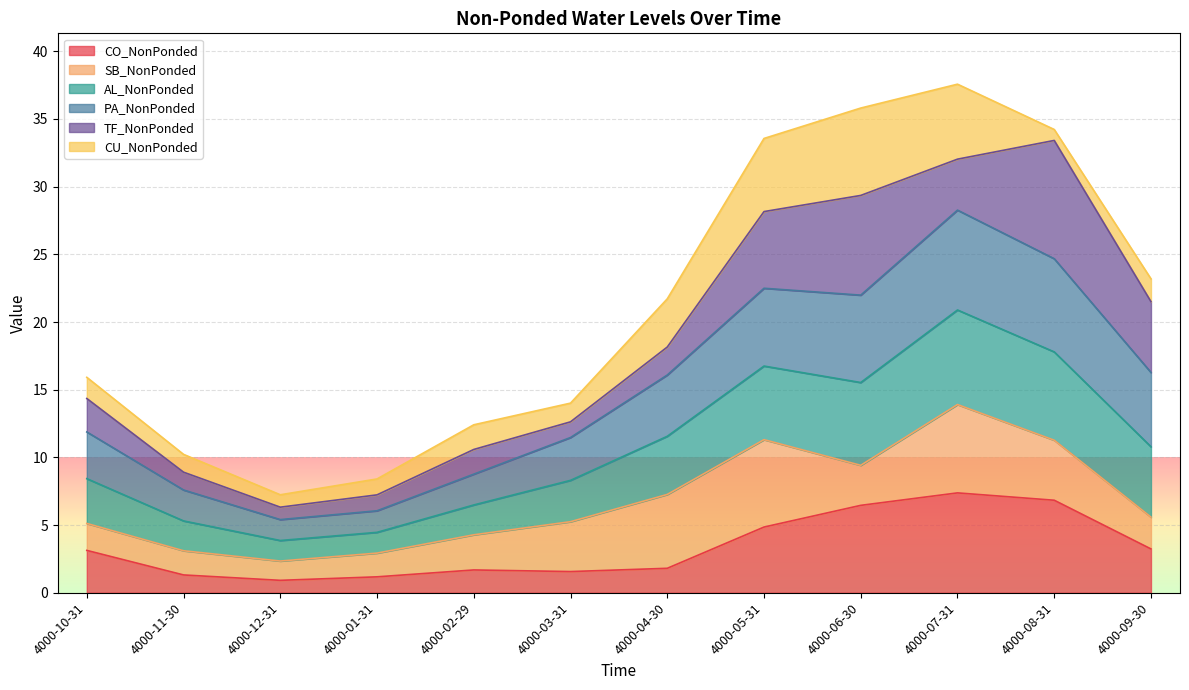

What is the minimum value for CO_NonPonded?

0.9